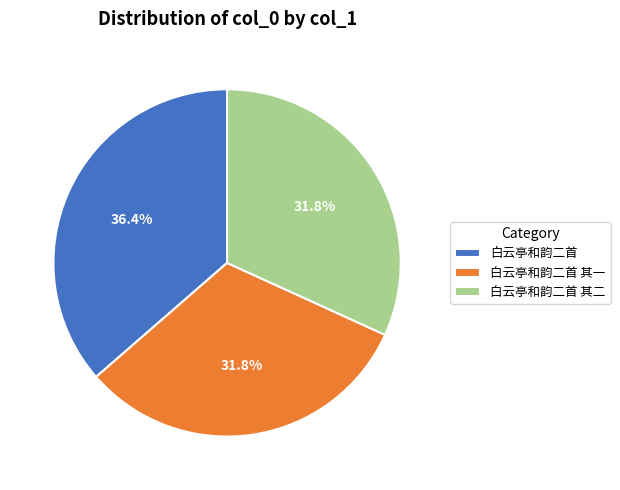

Is the sum of 白云亭和韵二首 其一 and 白云亭和韵二首 其二 greater than half?

Yes